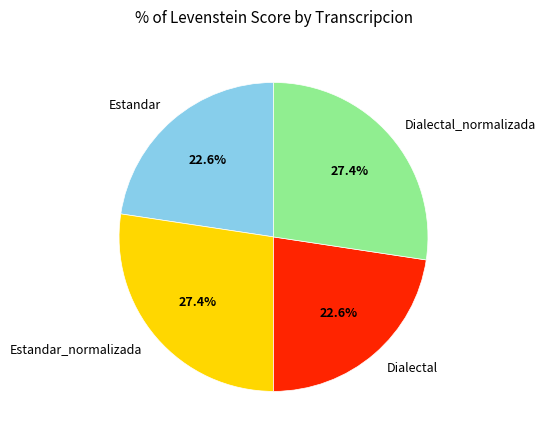

What is the ratio of the value at Estandar_normalizada to the value at Estandar?

1.2